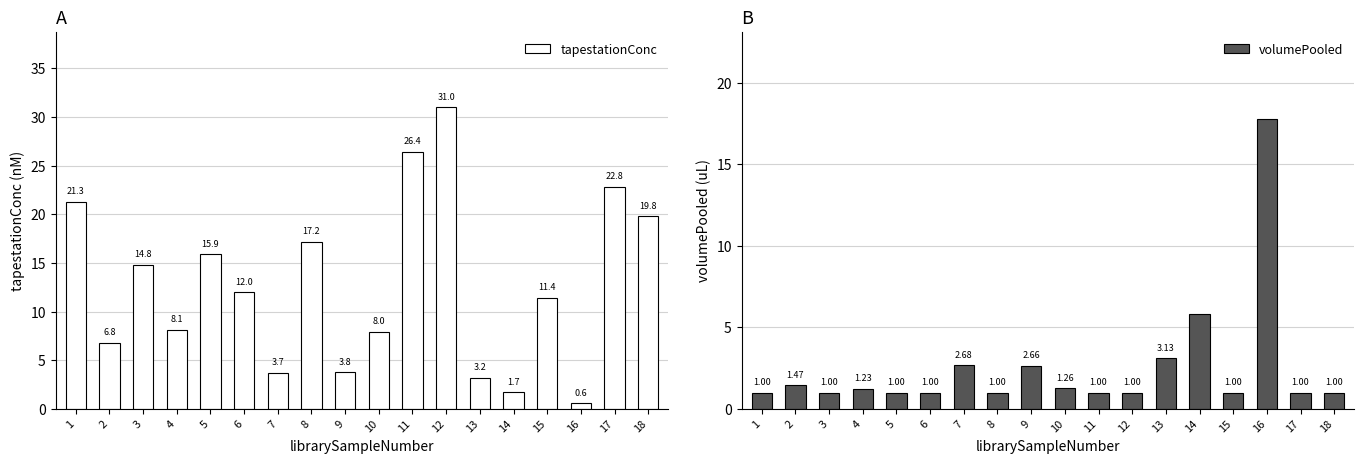

List the labels in order of volumePooled value, smallest first.

1, 3, 5, 6, 8, 11, 12, 15, 17, 18, 4, 10, 2, 9, 7, 13, 14, 16